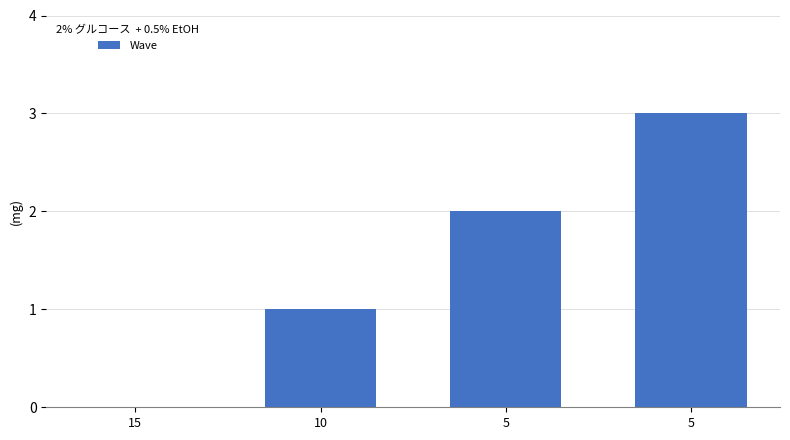

At which label does the data first exceed 2?

5